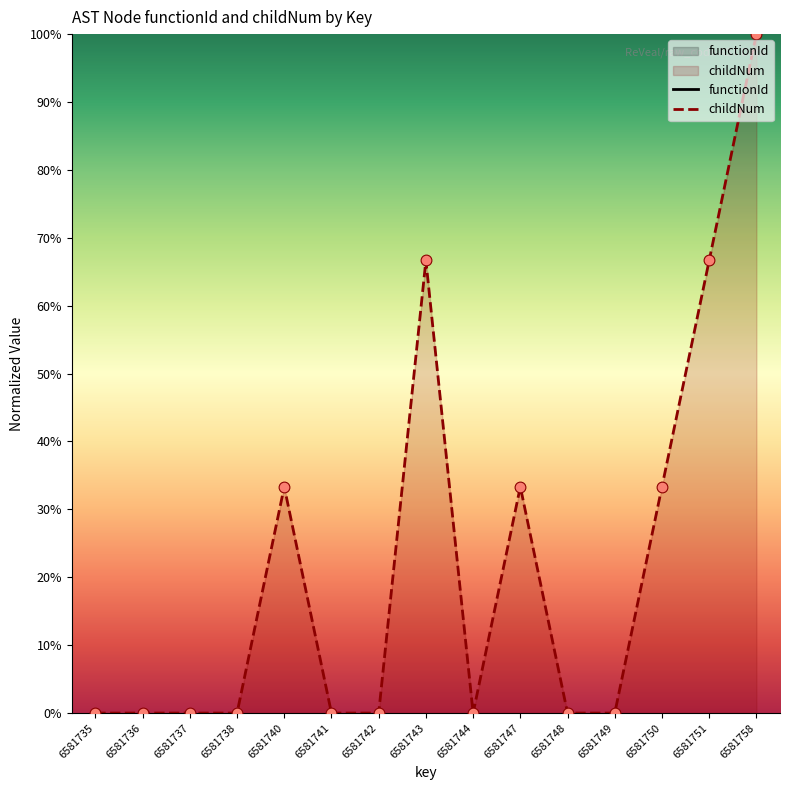

Is the value of childNum at 6581747 greater than the value of functionId at 6581738?

No